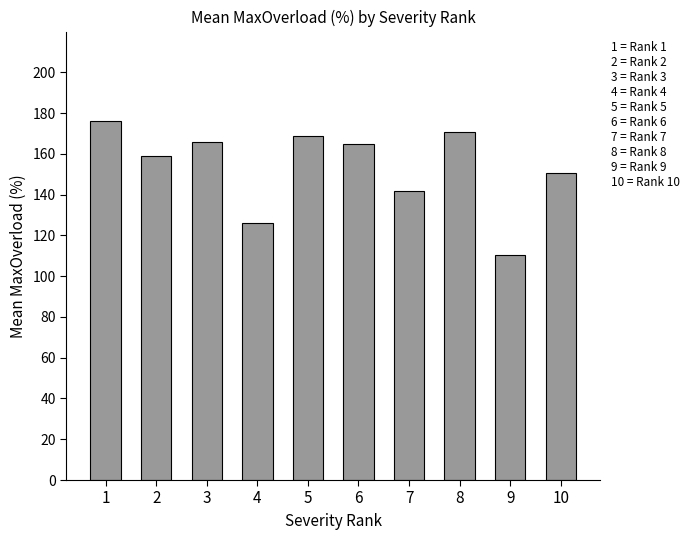

How many bars are there in total?

10